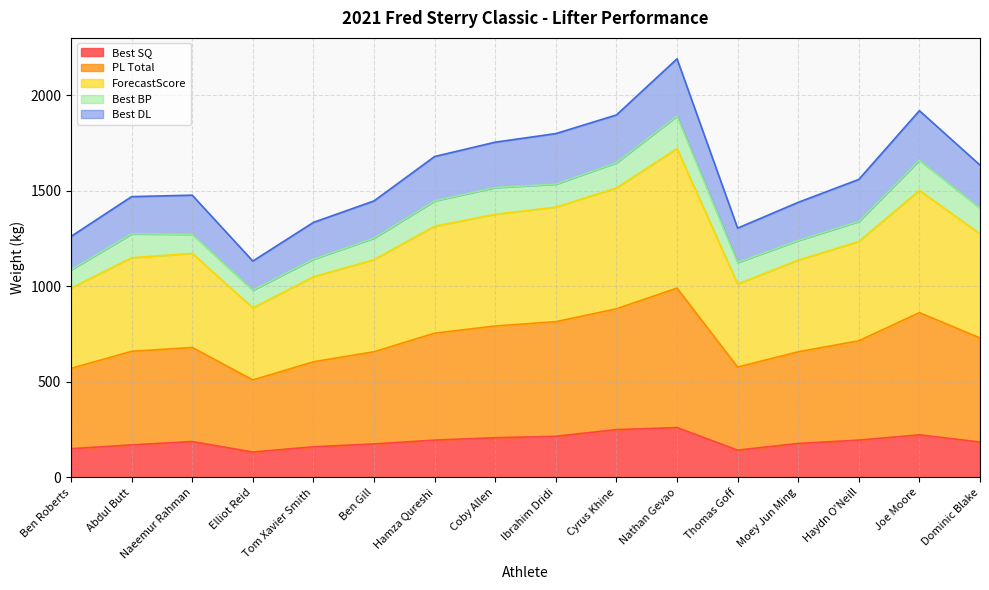

How many interior local valleys does the PL Total series have?

2